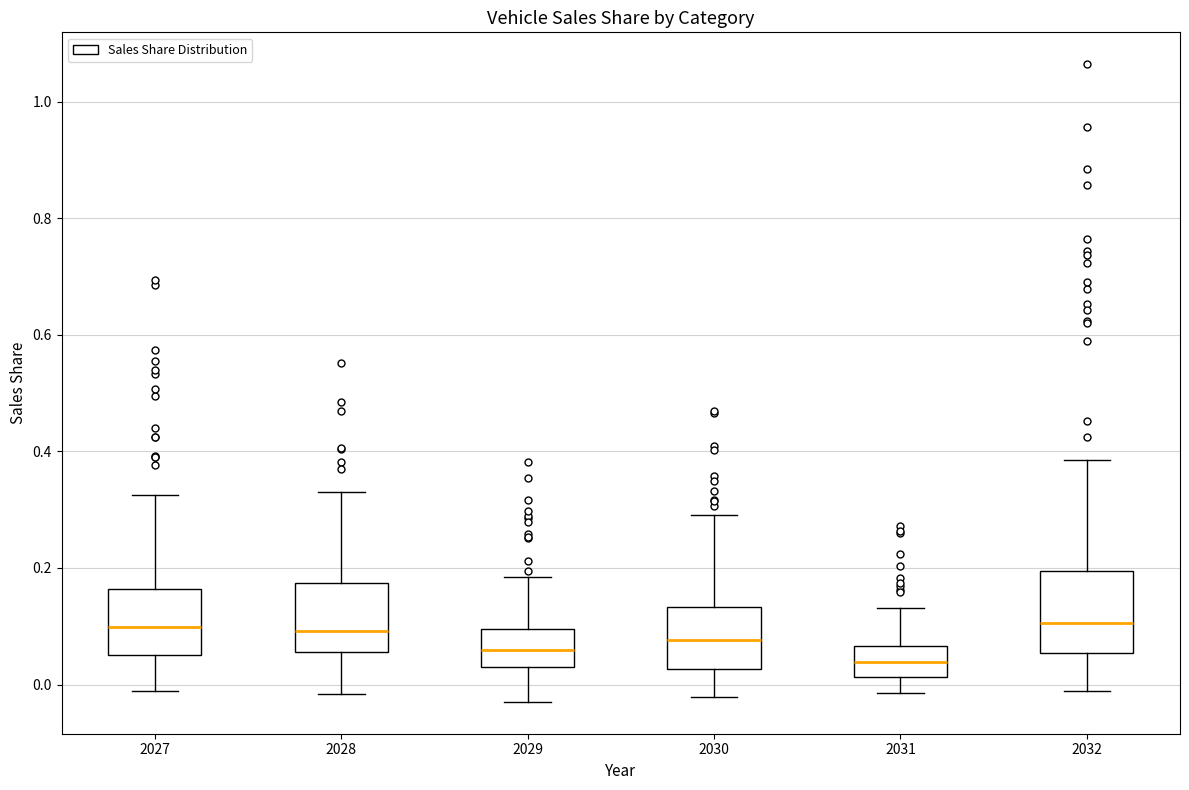

Reading left to right, read every box against the y-axis: the position of its median line, the range the box covers, and the ends of its whiskers. The values are not printed on the chart, so give them approximately, as read against the axis.

2027: median 0.10, box 0.04 to 0.16, whiskers -0.02 to 0.32
2028: median 0.10, box 0.06 to 0.18, whiskers -0.02 to 0.34
2029: median 0.06, box 0.02 to 0.10, whiskers -0.02 to 0.18
2030: median 0.08, box 0.02 to 0.14, whiskers -0.02 to 0.30
2031: median 0.04, box 0.02 to 0.06, whiskers -0.02 to 0.14
2032: median 0.10, box 0.06 to 0.20, whiskers -0.02 to 0.38